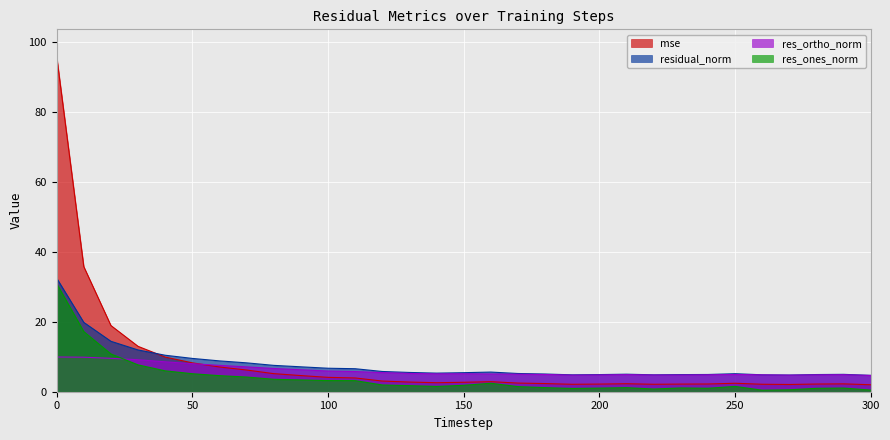

True or false: res_ones_norm and residual_norm intersect in this chart.

False